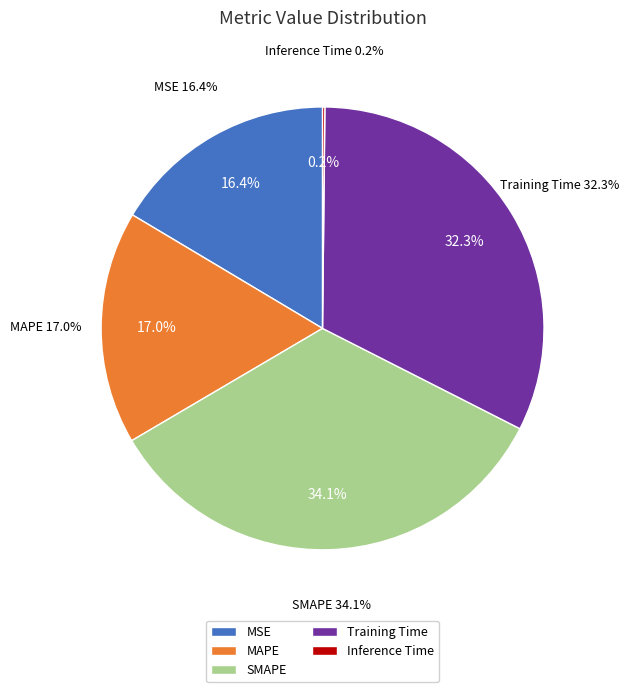

What percentage do Training Time and MAPE together represent?

49.3%